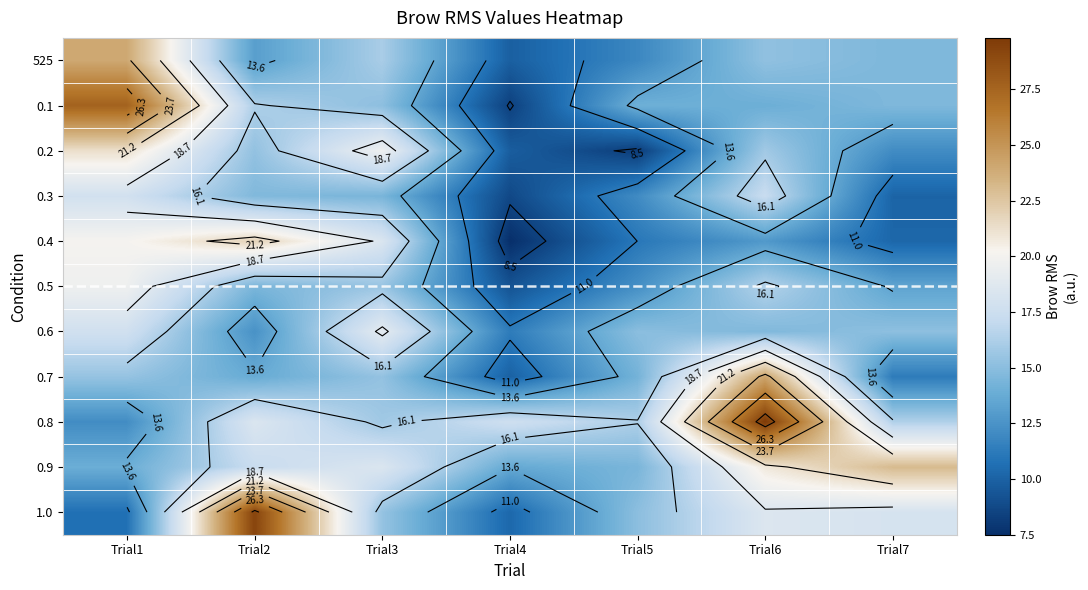

At Trial3, list the series in order from largest to smallest.

0.2, 0.6, 0.9, 0.4, 525, 0.8, 0.5, 1.0, 0.7, 0.1, 0.3